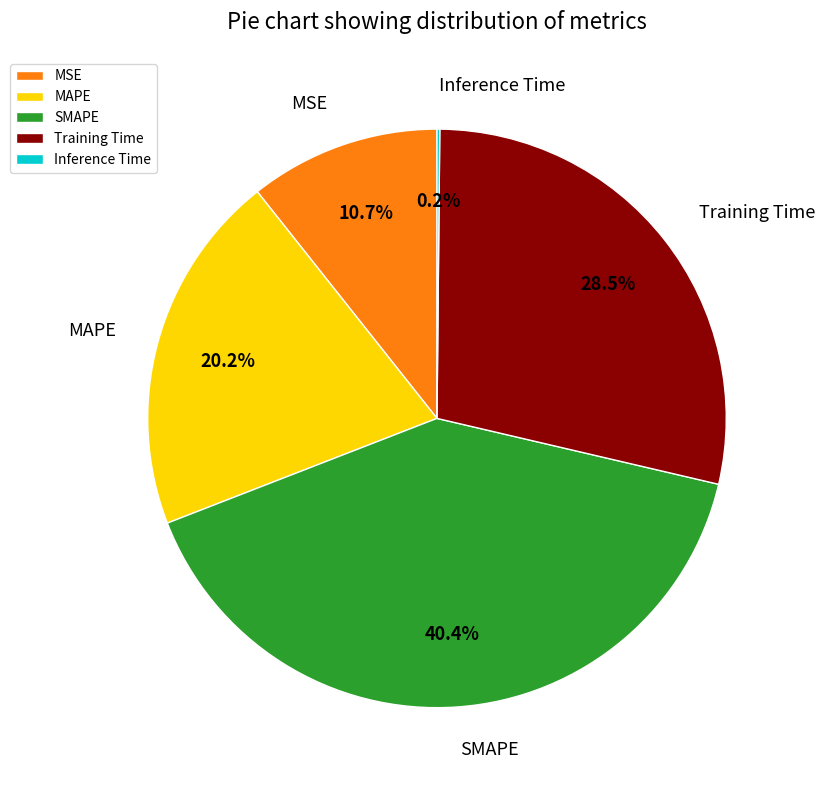

Which category has the biggest portion of the pie?

SMAPE